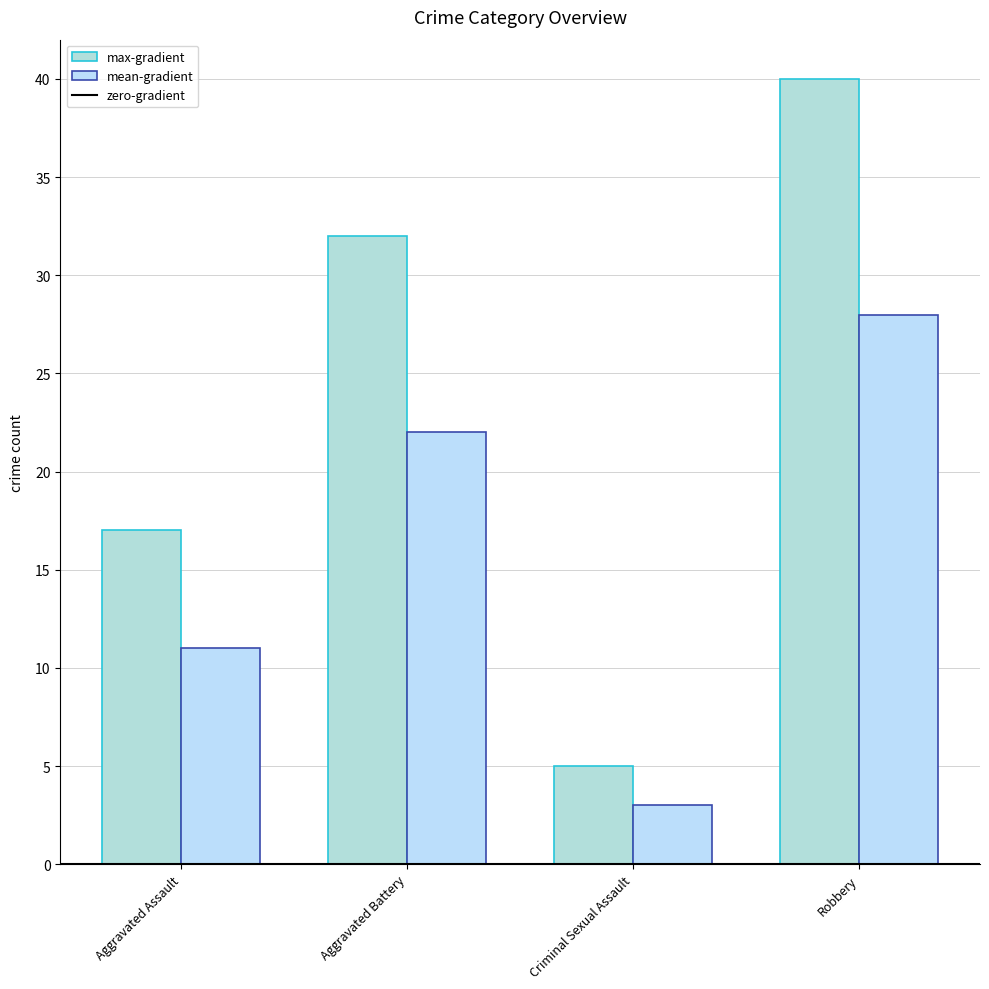

Which category has the lowest value in the max-gradient series?

Criminal Sexual Assault